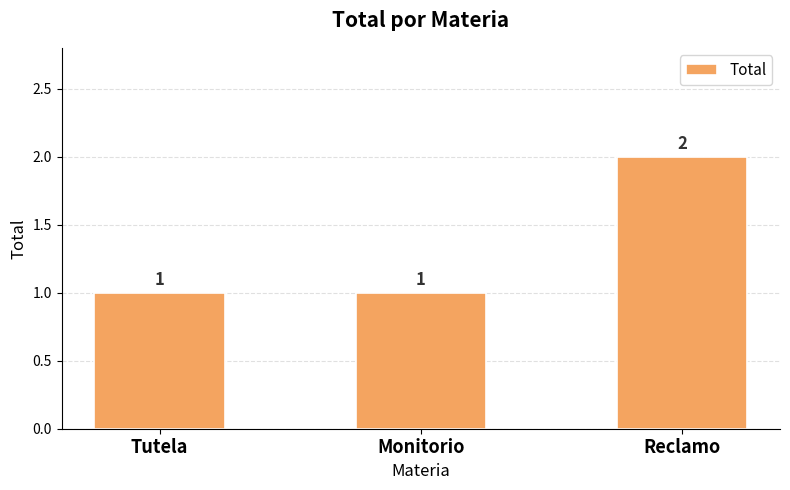

What is the change in value from Tutela to Reclamo?

+1